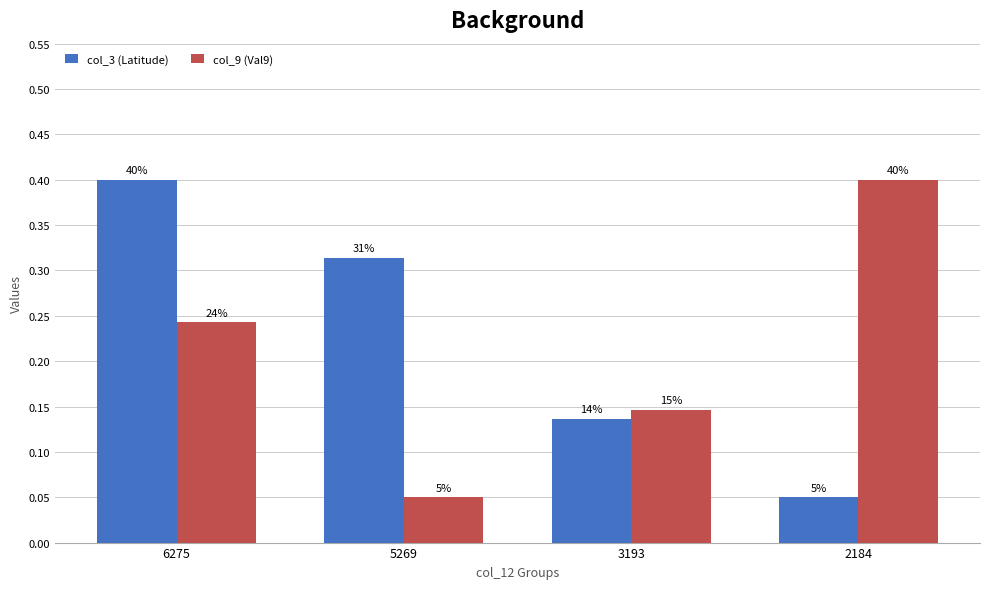

List the series in order of their peak value, lowest first.

col_3 (Latitude), col_9 (Val9)